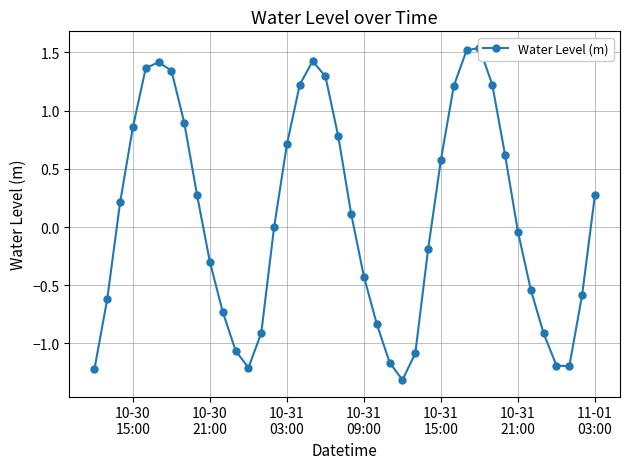

What is the sum of all values?

3.4